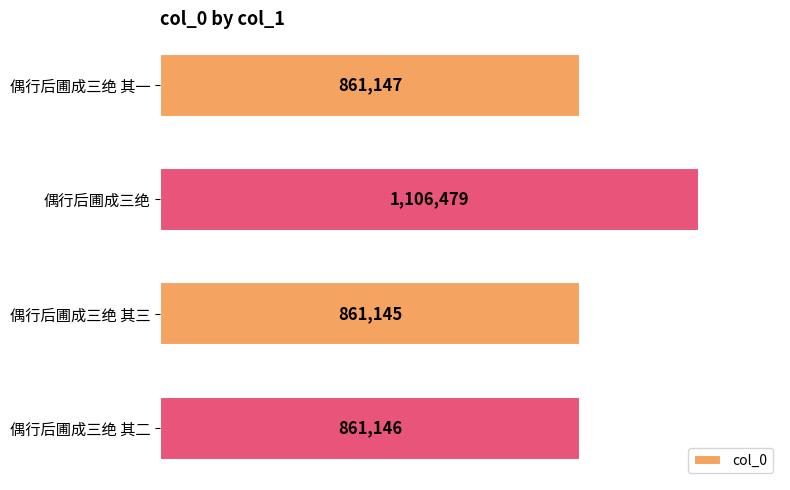

What is the difference between the second highest and second lowest values?

1